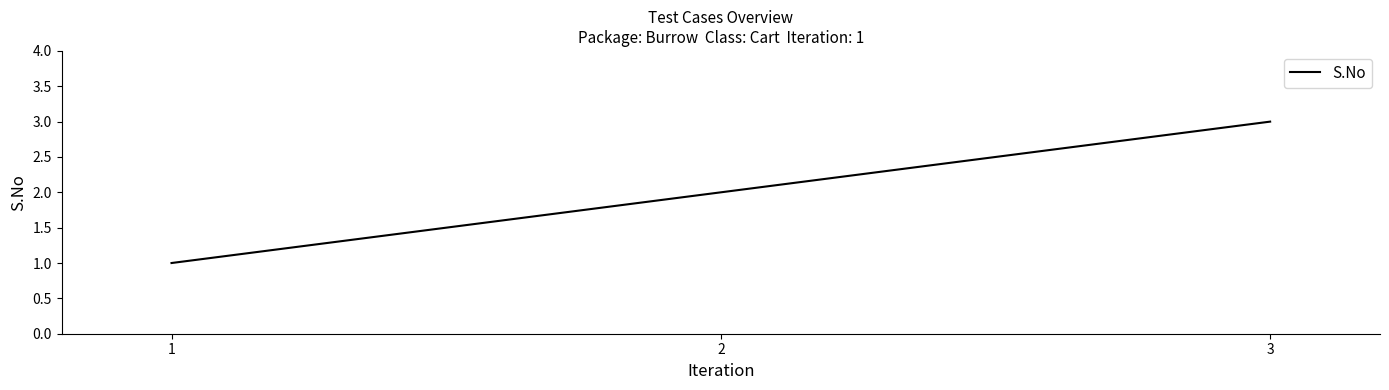

How many categories are shown in the chart?

3